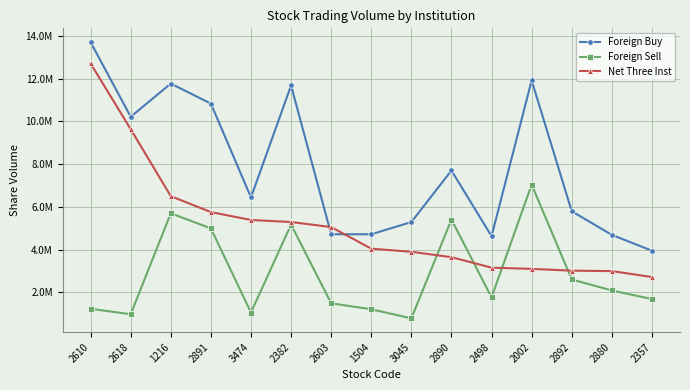

What are all the series names shown in the legend?

Foreign Buy, Foreign Sell, Net Three Inst